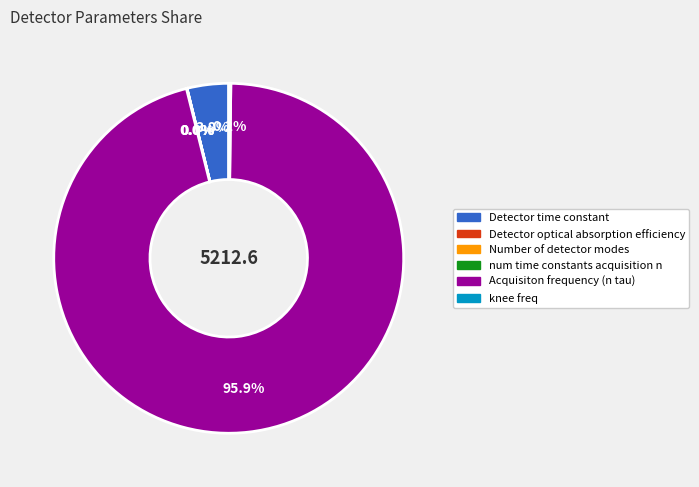

What is the largest slice in the pie chart?

Acquisiton frequency (n tau)